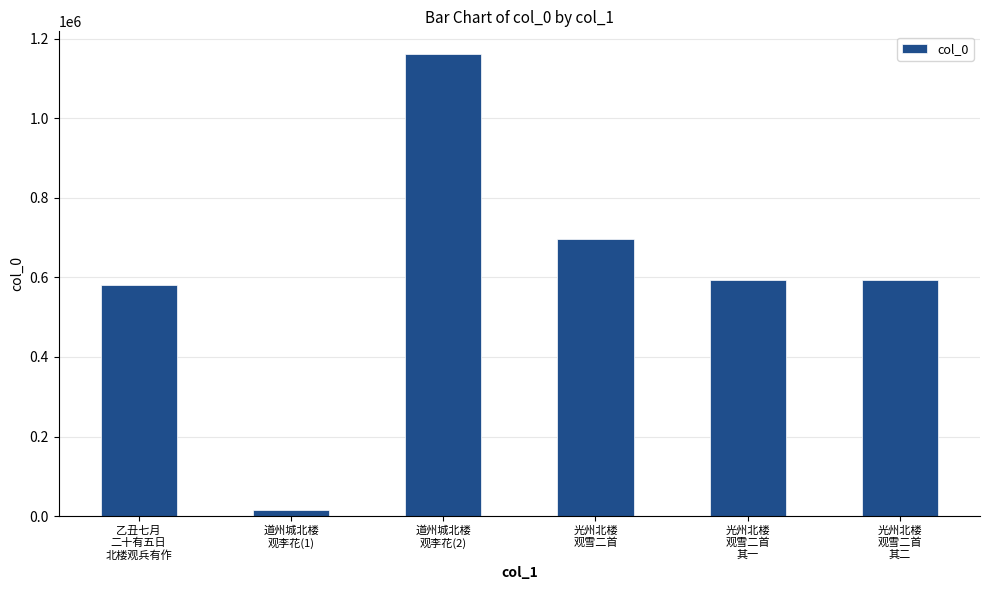

The value at 光州北楼
观雪二首
其一 is 775263. True or false?

False